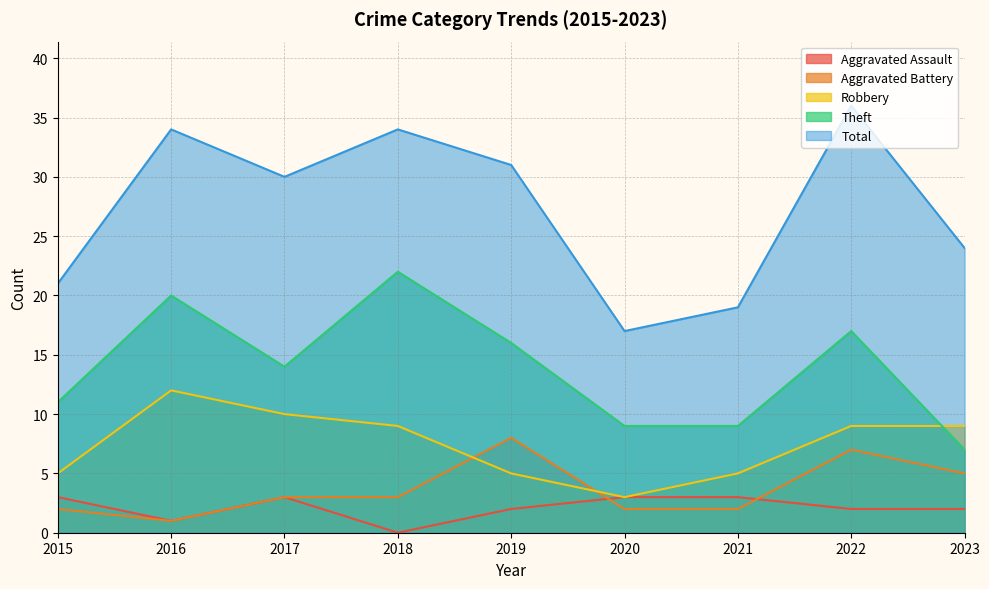

What is the value of the Aggravated Battery point at the 6th from the left?

2